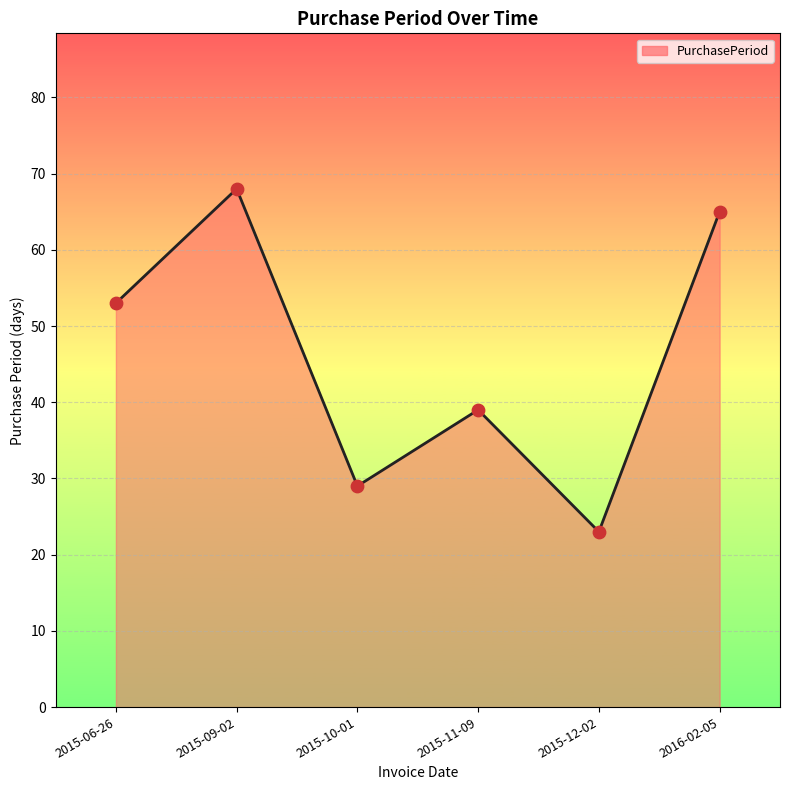

Between 2015-06-26 and 2015-12-02, which is larger?

2015-06-26